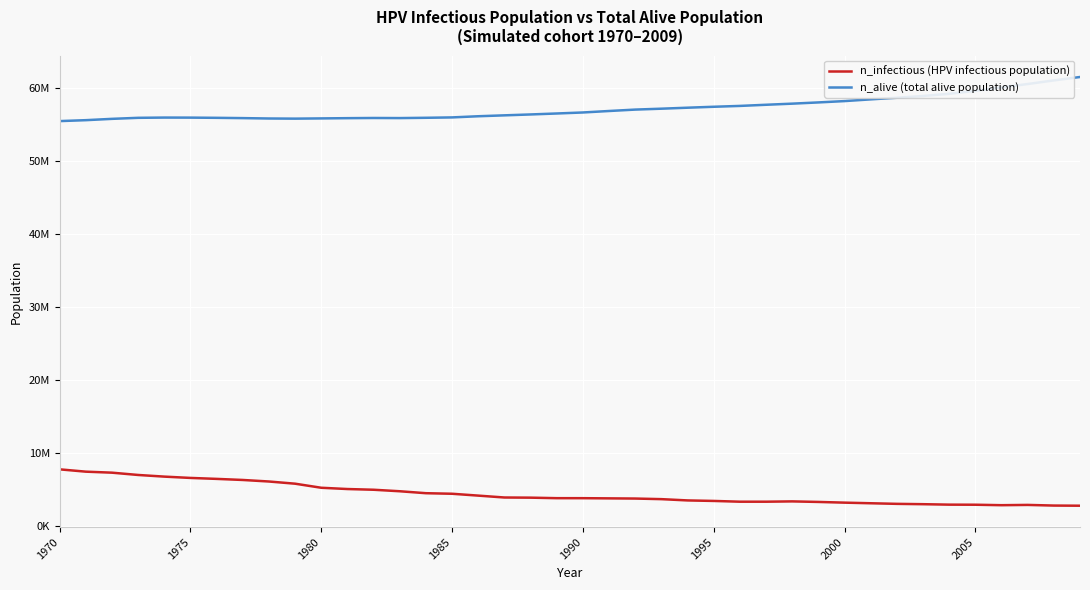

Is this an area chart (filled region under the line)?

No